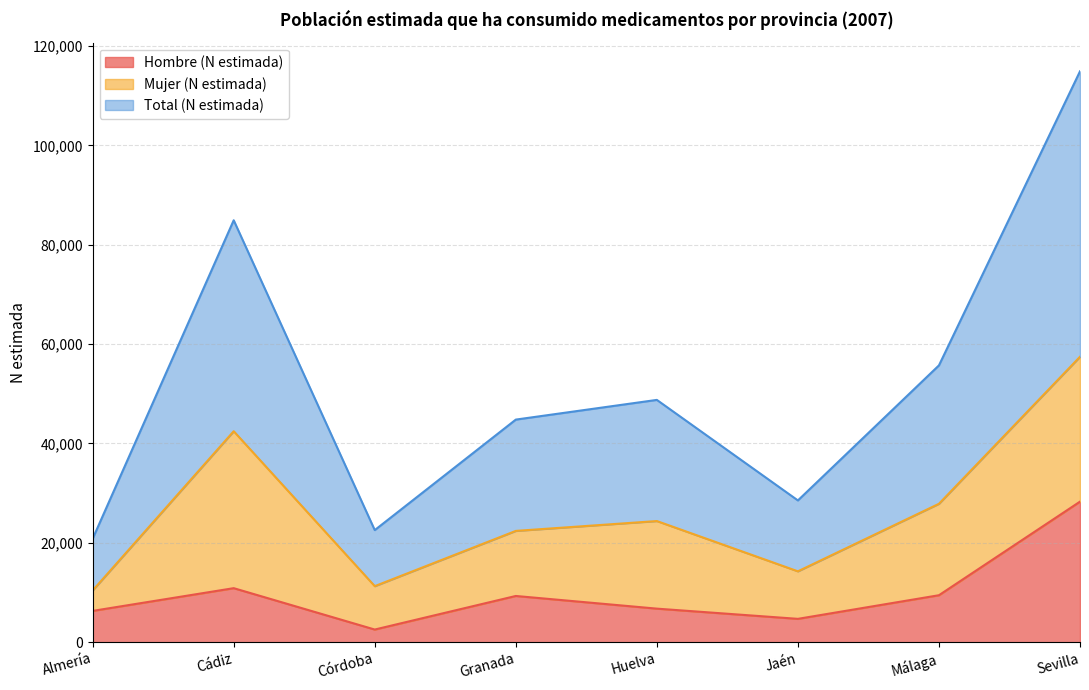

Which has a higher value, Granada or Córdoba?

Granada